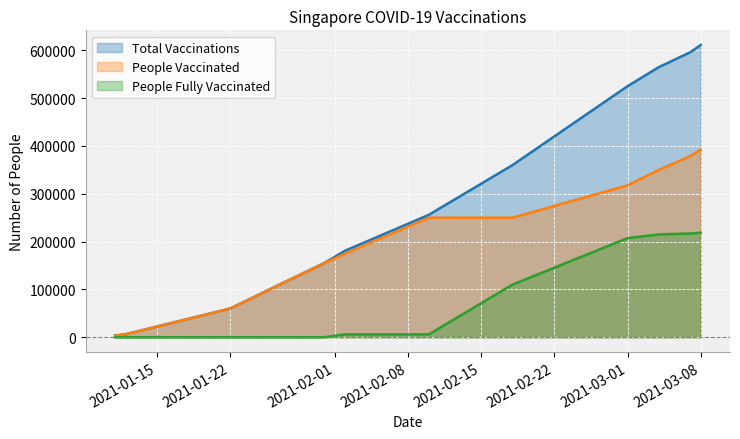

What is the difference between the highest and lowest values at 2021-01-22?

60000